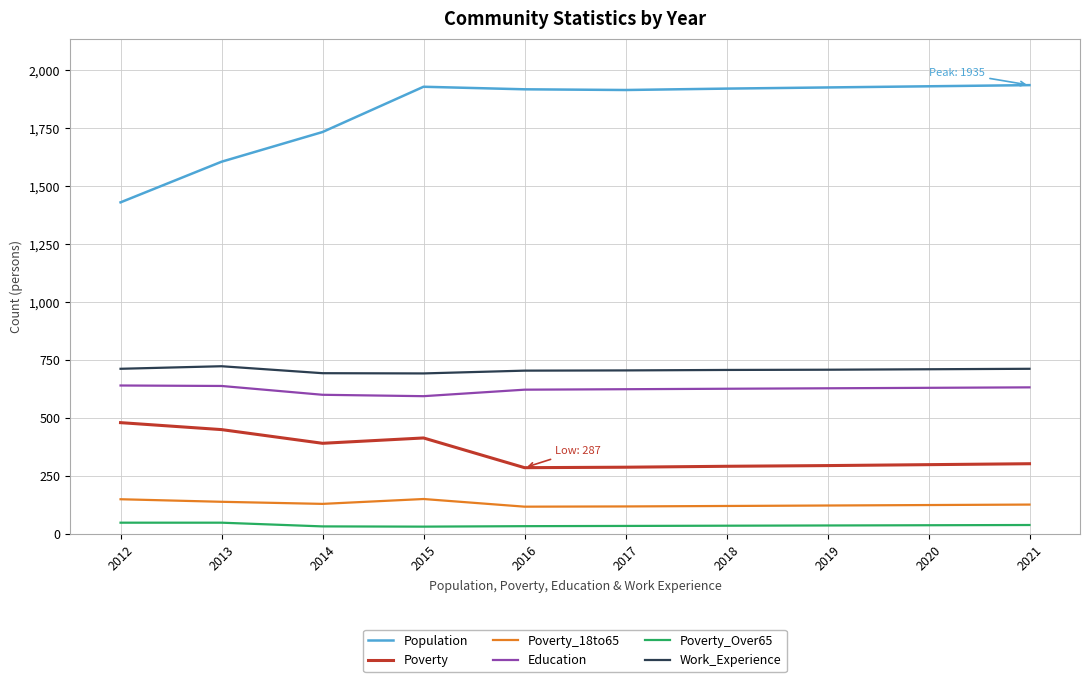

What is the sum of all Poverty values?

3508